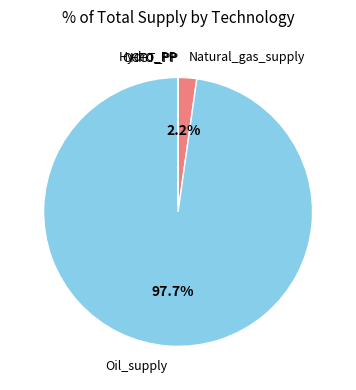

Which slice represents more than half of the pie?

Oil_supply